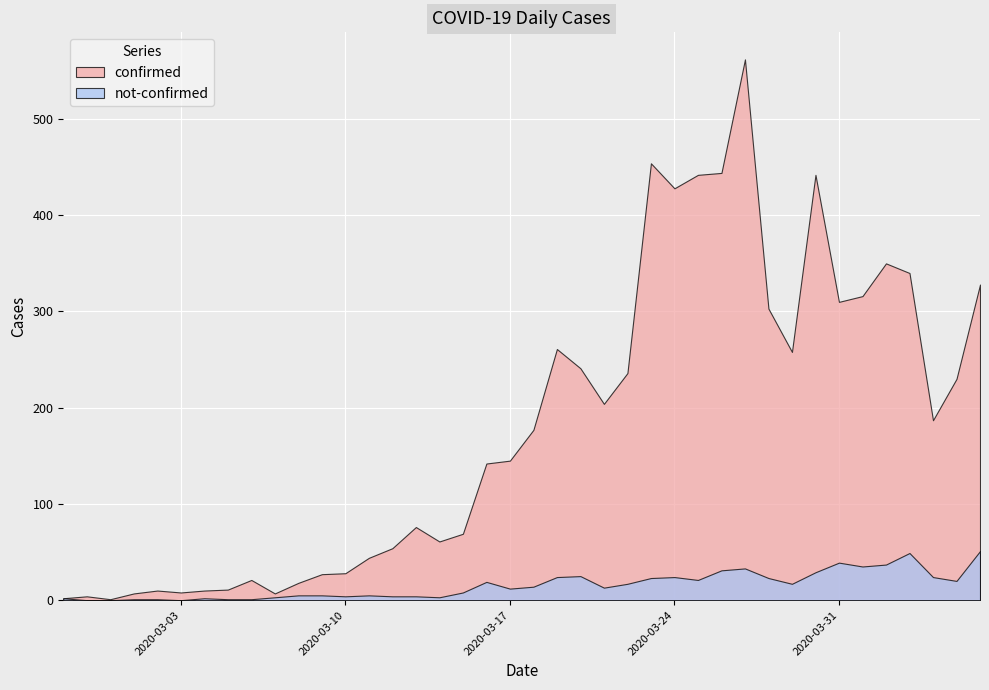

True or false: confirmed has a value of 328 at 2020-04-06.

True